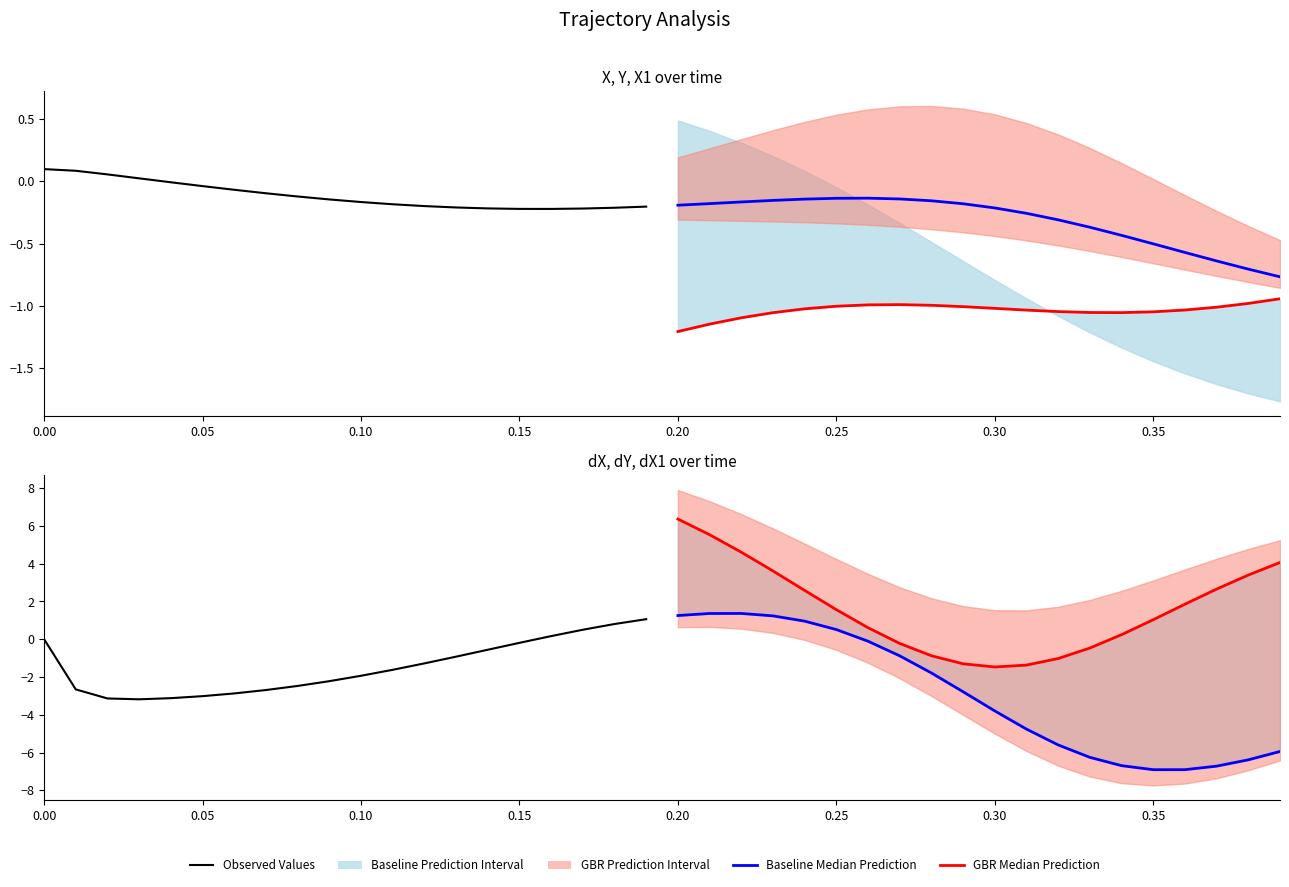

True or false: Baseline Median Prediction has more than 1 points higher than both neighbors.

False